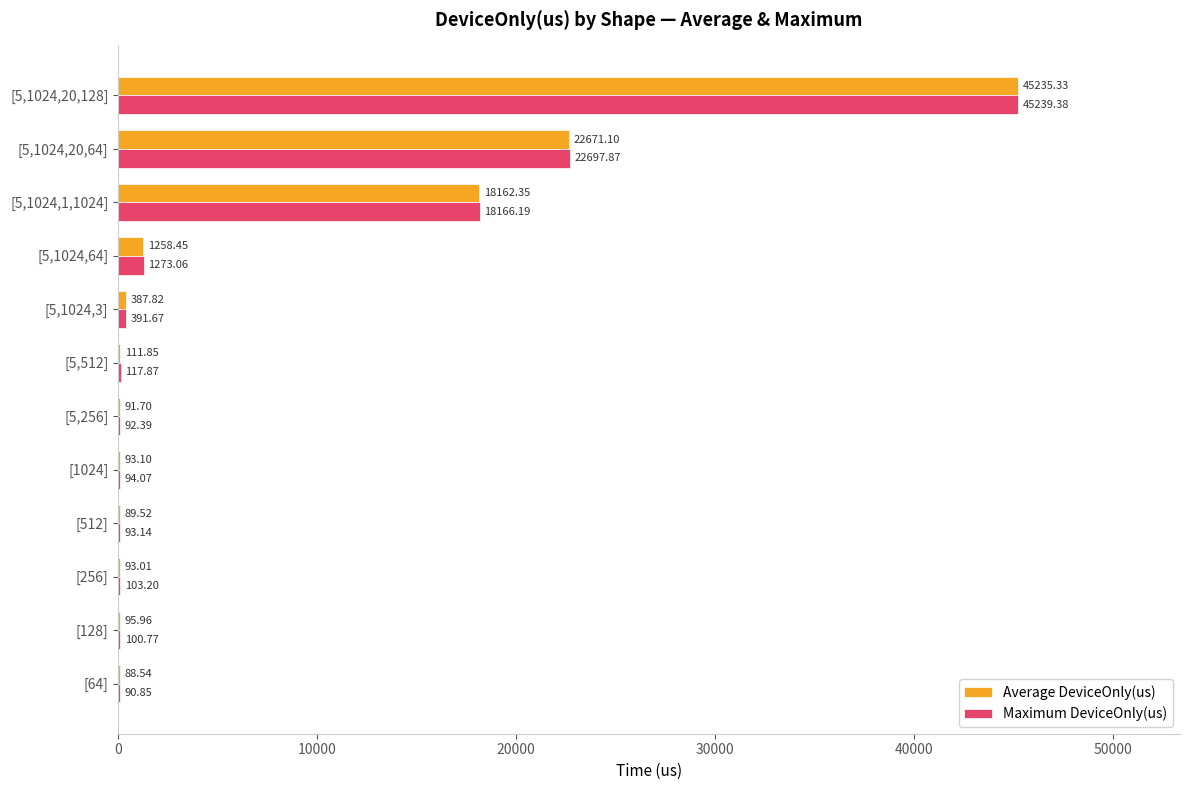

How many data points does each series have?

12